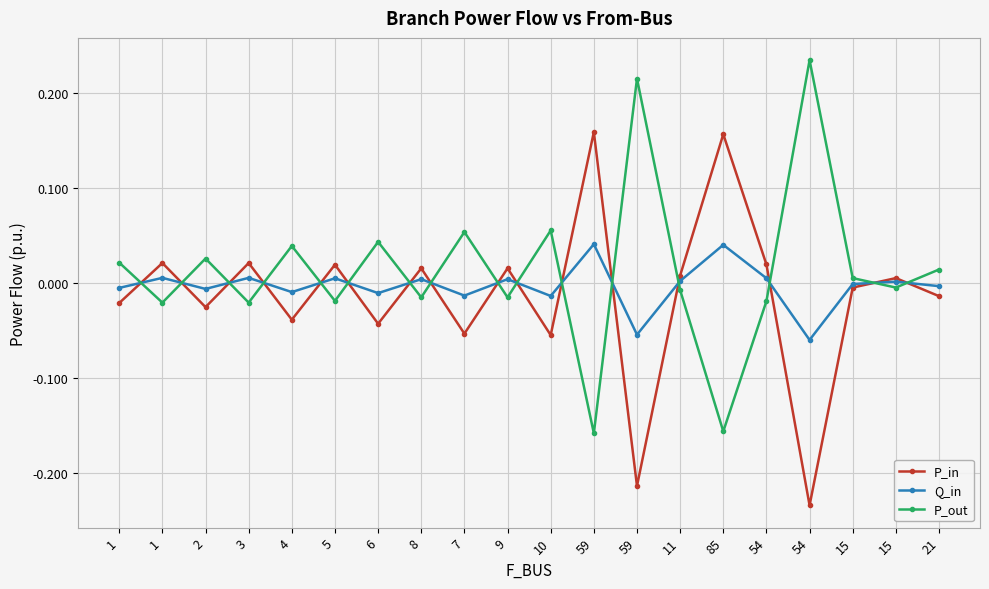

What are all the series names shown in the legend?

P_in, Q_in, P_out